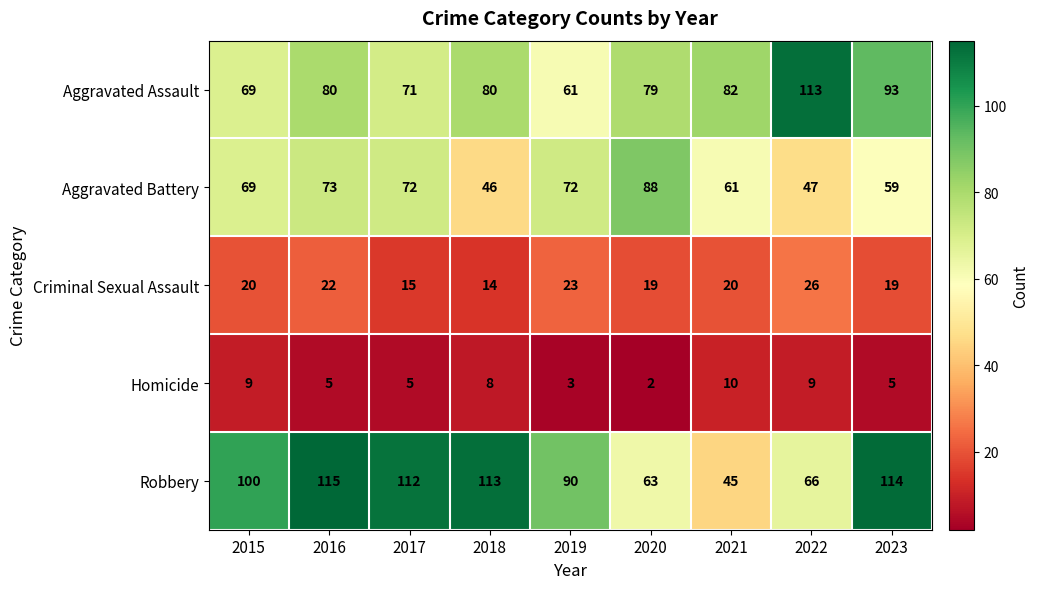

Rank the series by their maximum value, from lowest to highest.

Homicide, Criminal Sexual Assault, Aggravated Battery, Aggravated Assault, Robbery